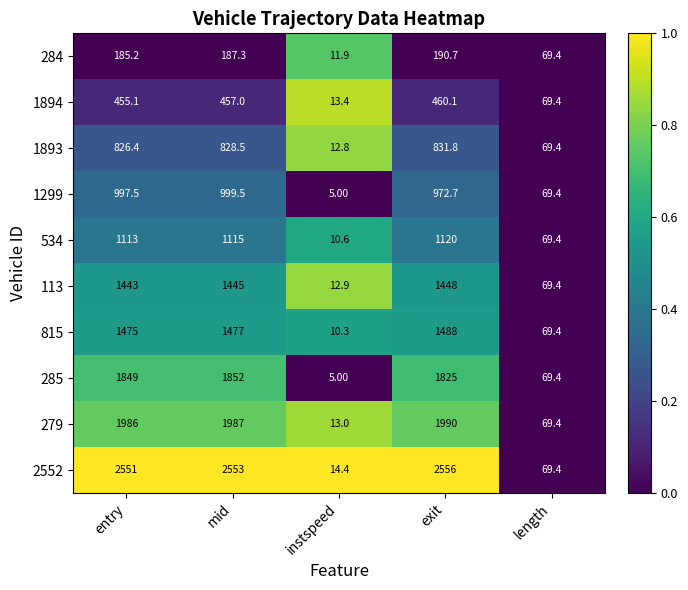

List the series in order of their peak value, lowest first.

284, 1894, 1893, 1299, 534, 113, 815, 285, 279, 2552